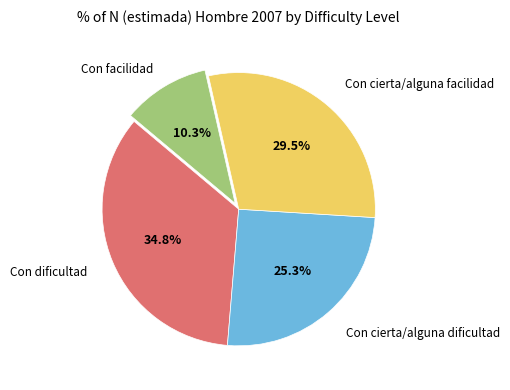

To the nearest percent, what is the average slice percentage?

25%